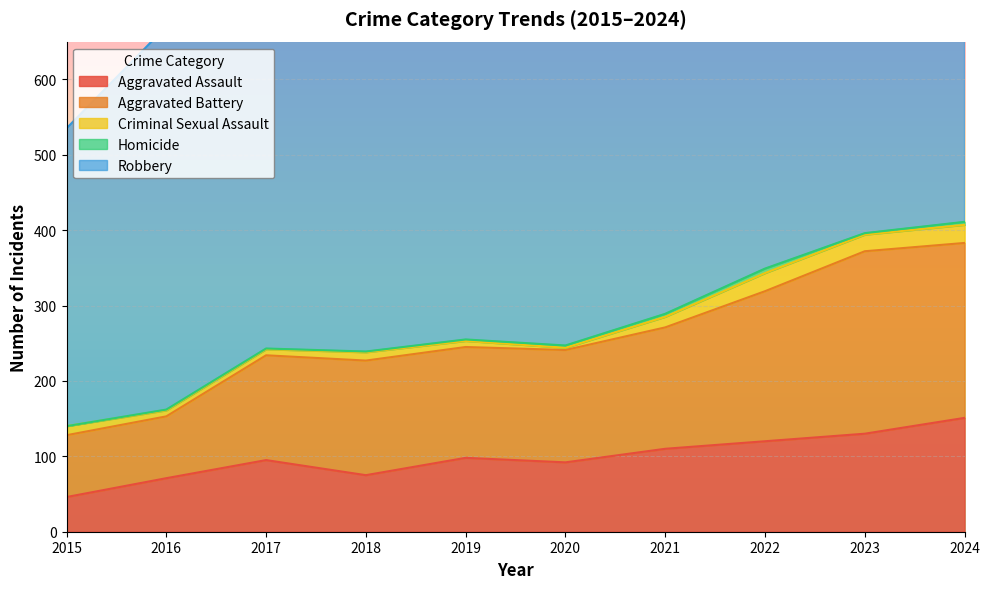

Does the chart display data point markers on the line(s)?

No